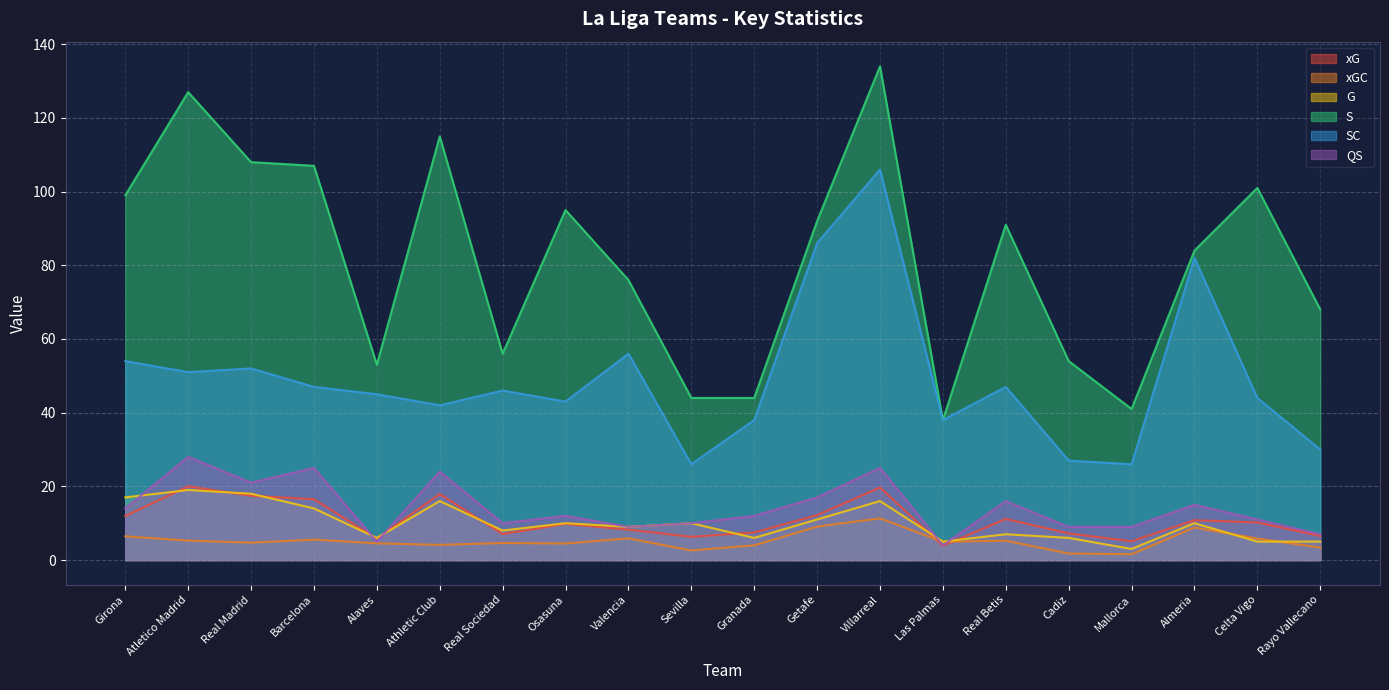

At which label does QS reach its minimum?

Las Palmas